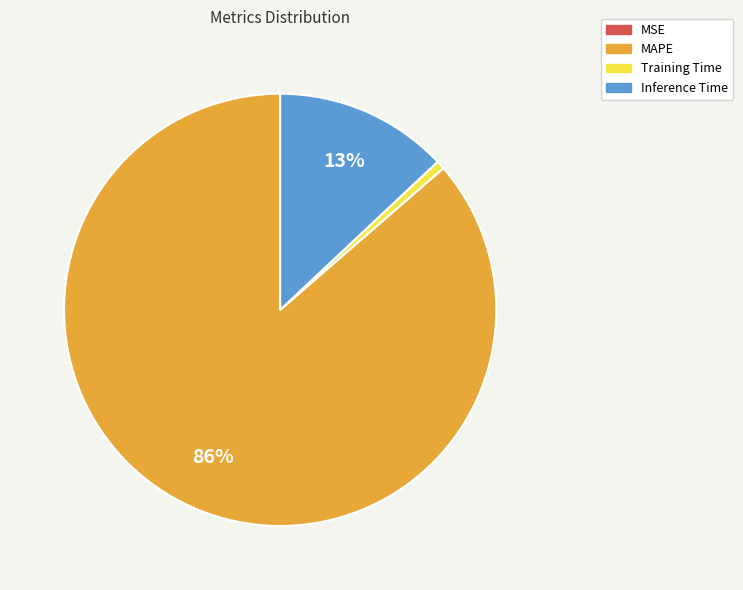

Is there a majority slice in this chart?

Yes